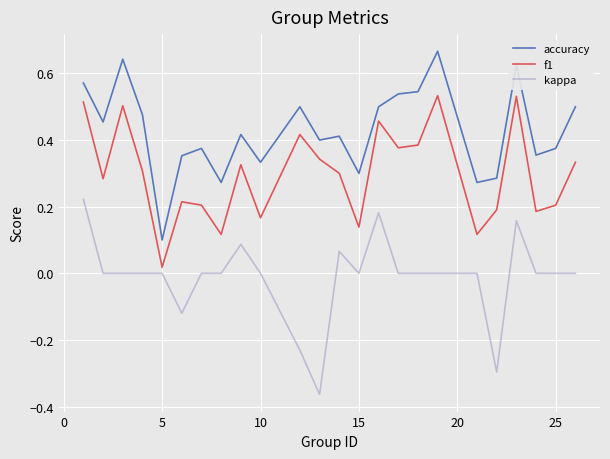

True or false: kappa has more than 0 points higher than both neighbors.

True